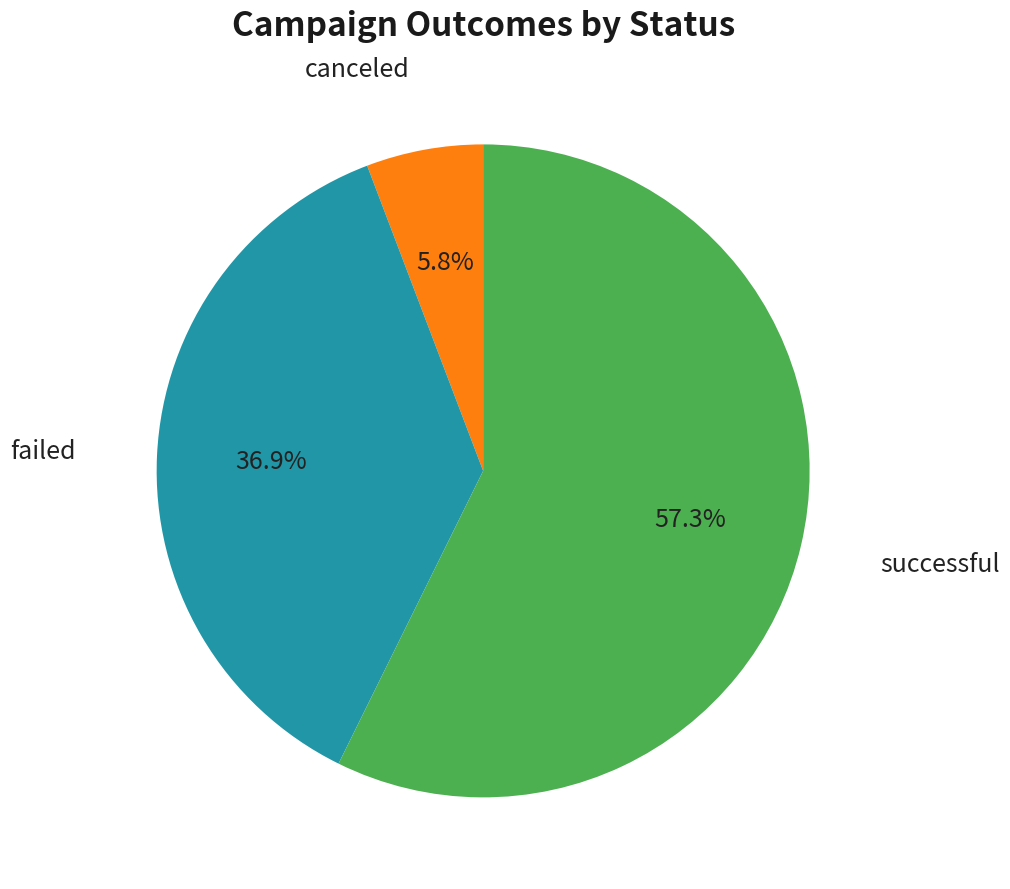

How much of the chart is everything except canceled?

94.2%